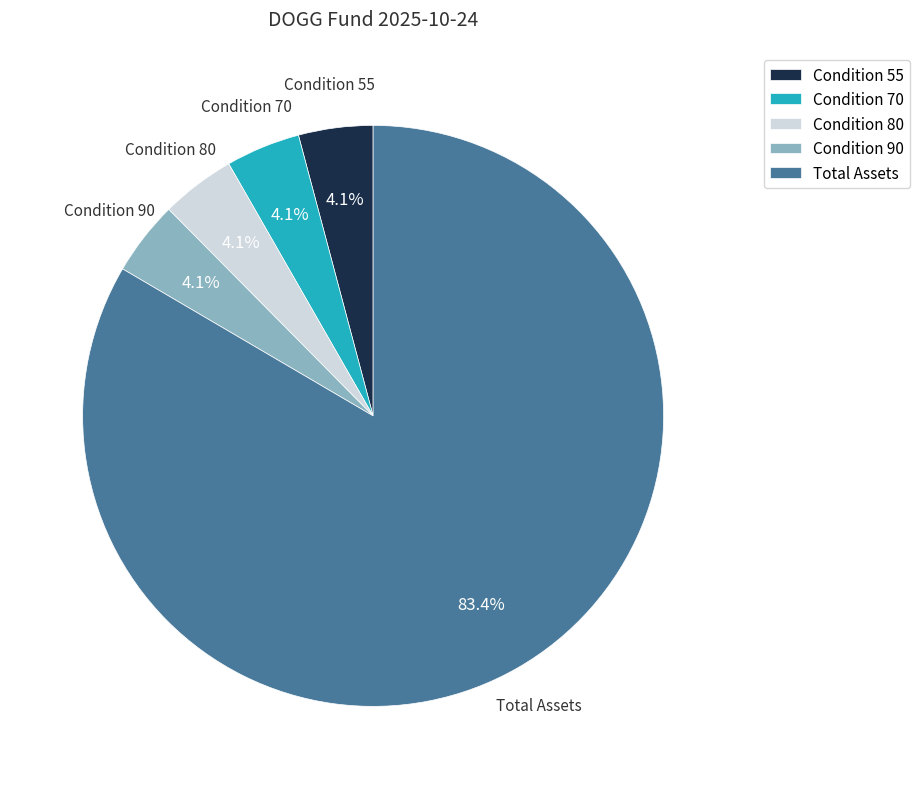

Which category has the biggest portion of the pie?

Total Assets